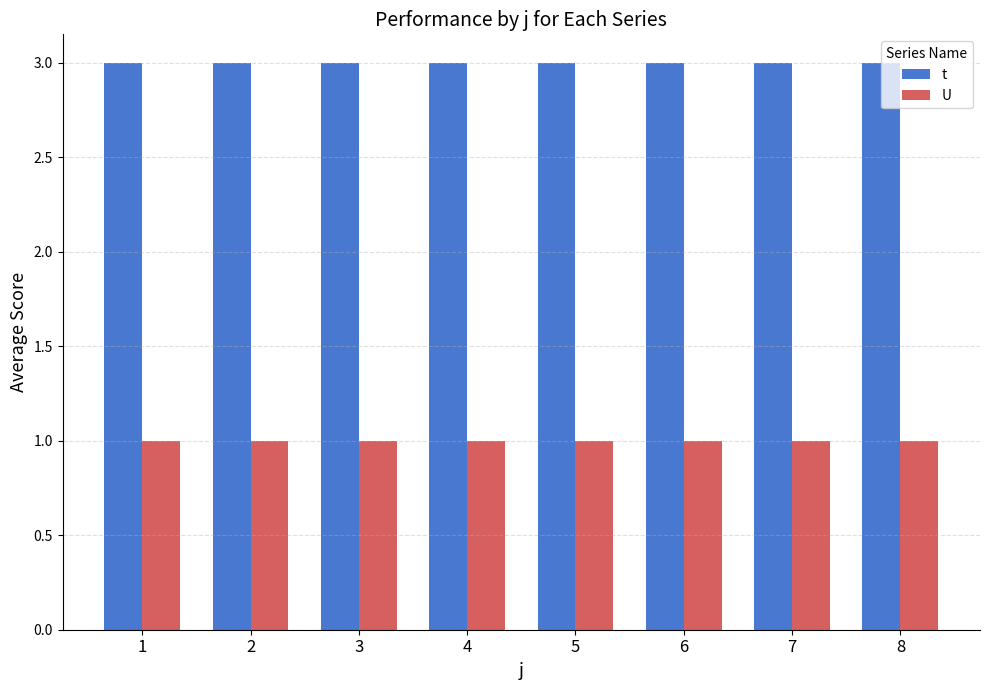

The U series shows 1 at 1. True or false?

True